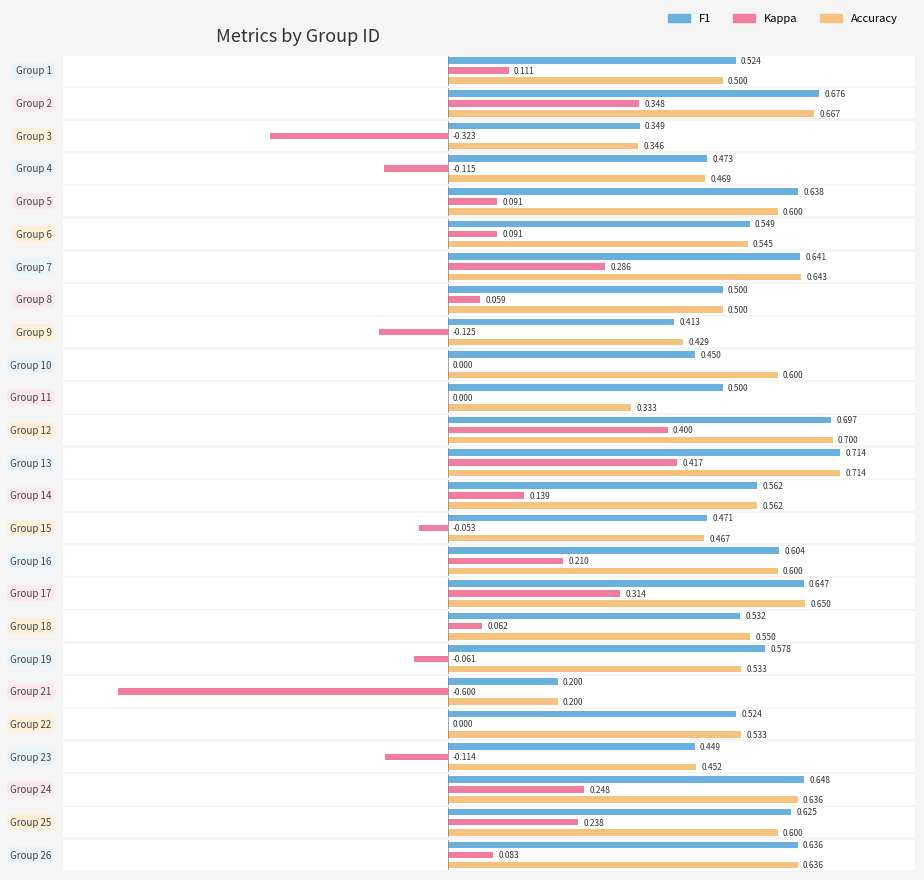

What is the average value of the f1 series?

0.5